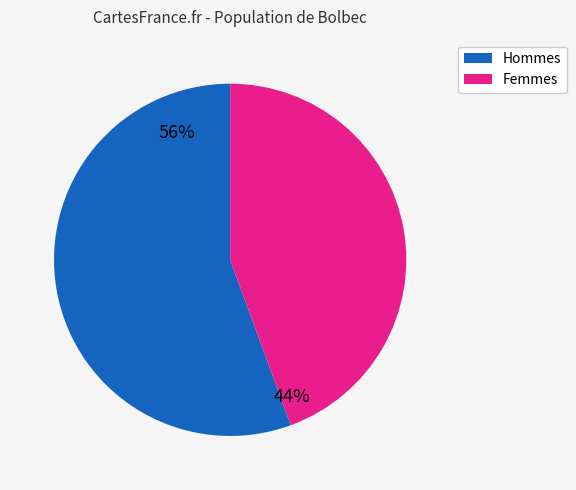

Does any single category account for the majority?

Yes